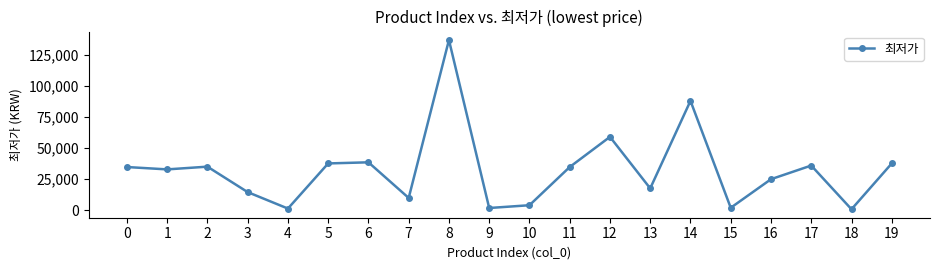

Read the value at 5, to the nearest 50.

37600